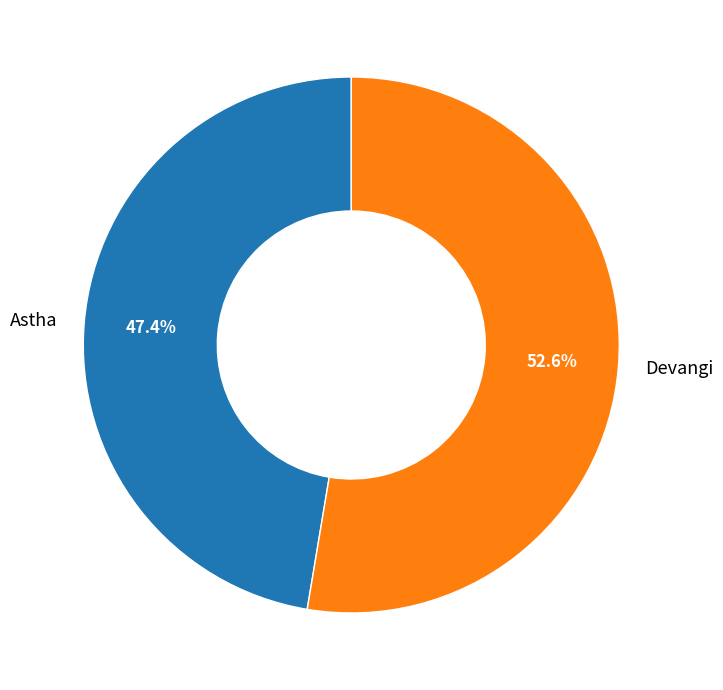

To the nearest percent, what portion does Devangi represent?

53%